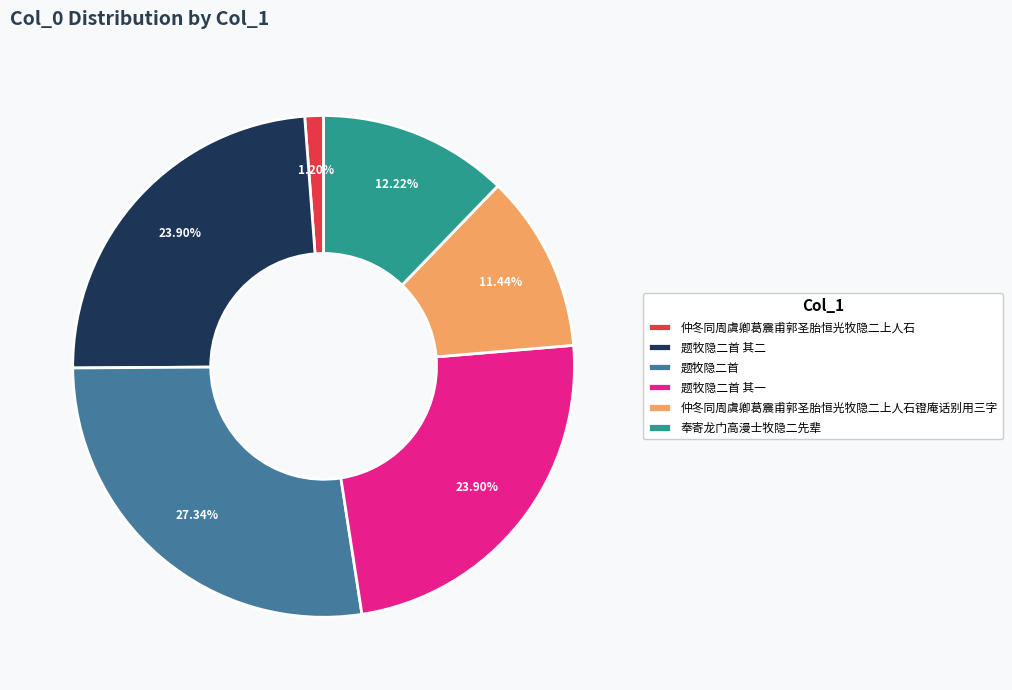

Which has a higher value, 题牧隐二首 其一 or 奉寄龙门高漫士牧隐二先辈?

题牧隐二首 其一